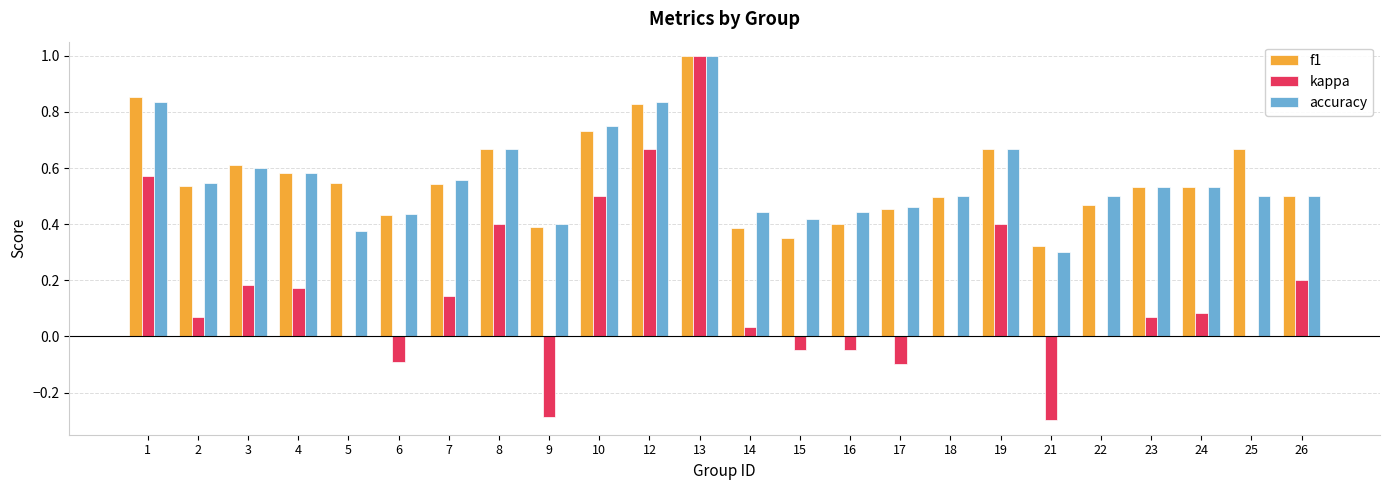

What are all the series names shown in the legend?

f1, kappa, accuracy